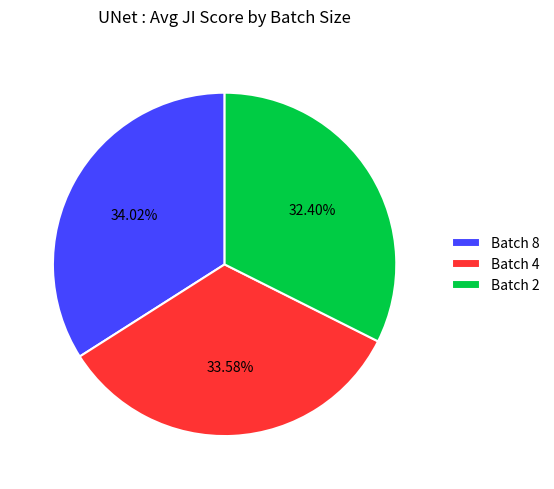

What percentage do Batch 4 and Batch 2 together represent?

66.0%